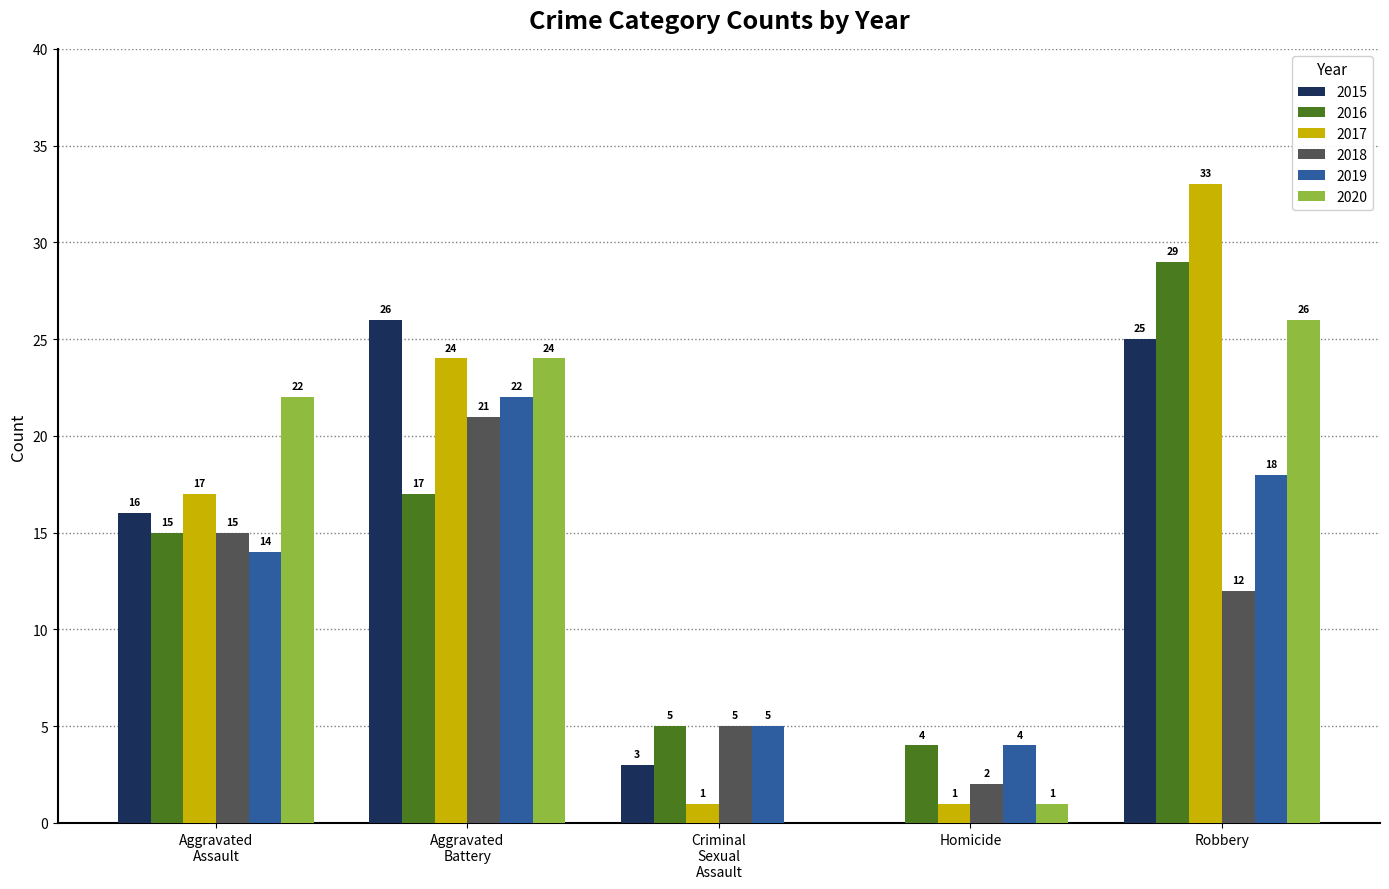

At which category does the chart reach its peak across all series?

Robbery